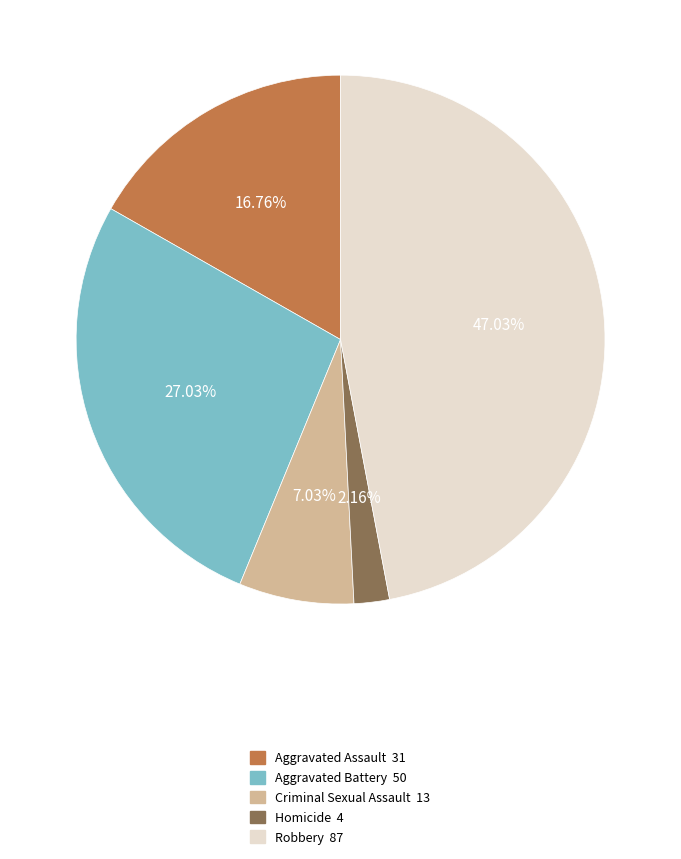

The Robbery slice represents 54% of the pie. True or false?

False